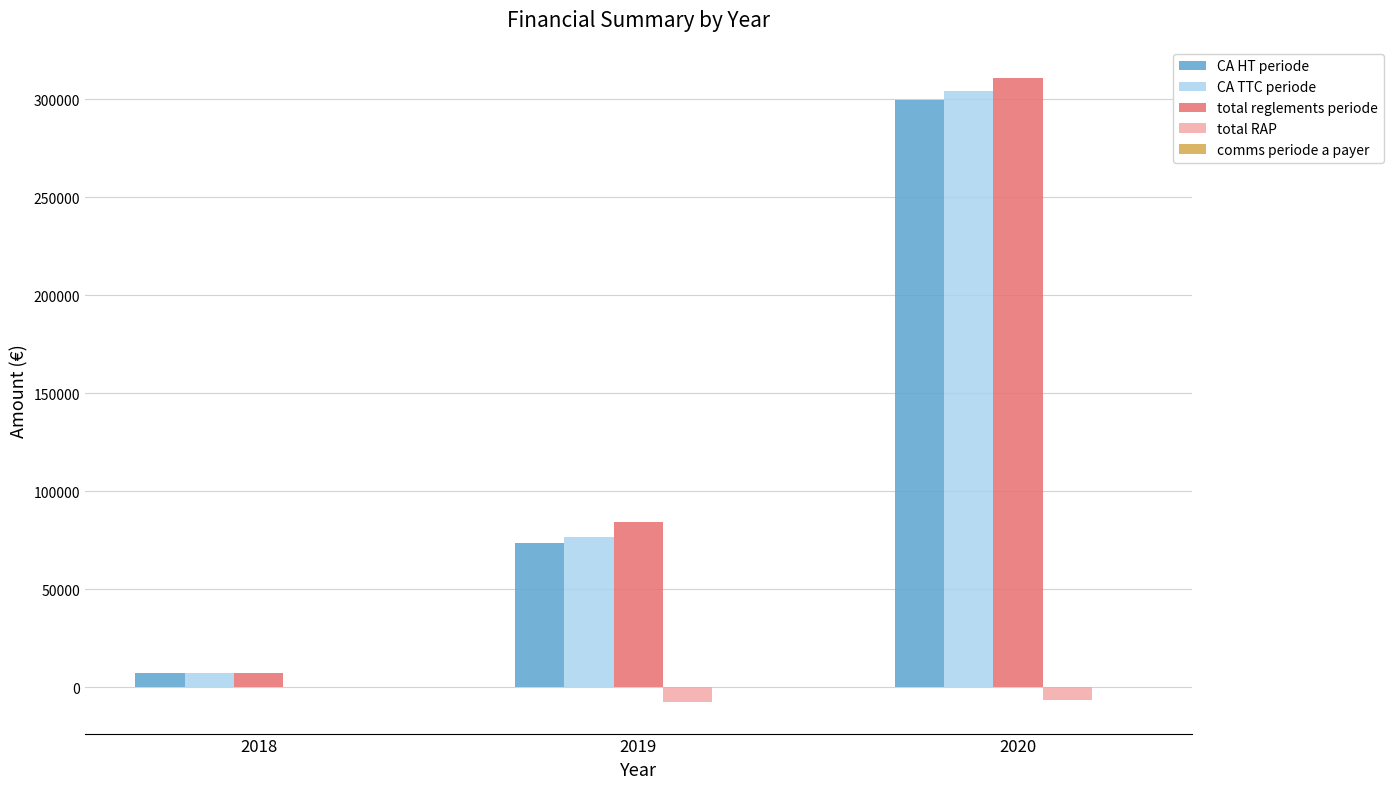

Which series changed the most between 2019 and 2020?

CA TTC periode